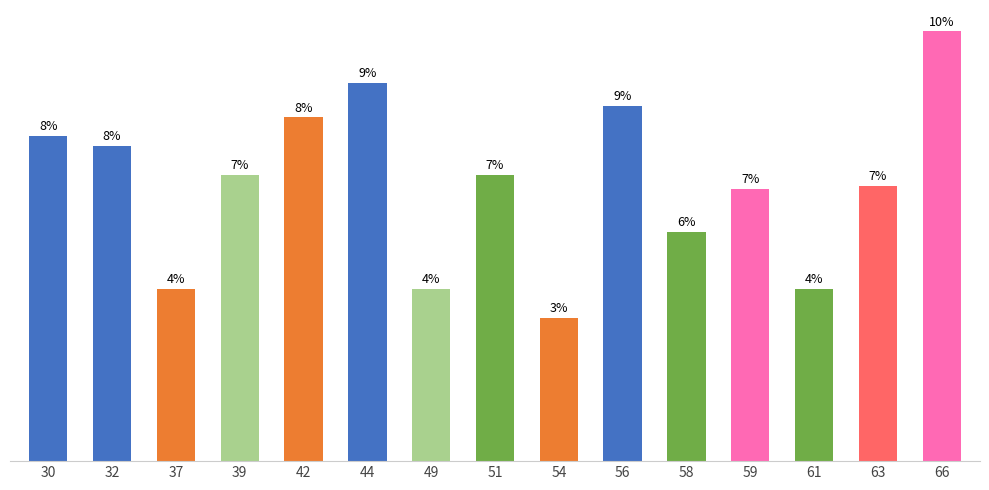

Does the chart contain stacked bars?

No